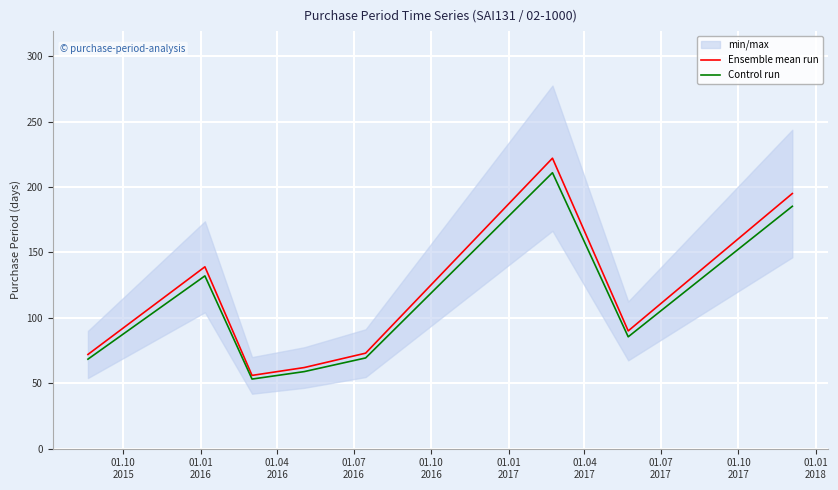

Rank the series by their maximum value, from highest to lowest.

Ensemble mean run, Control run